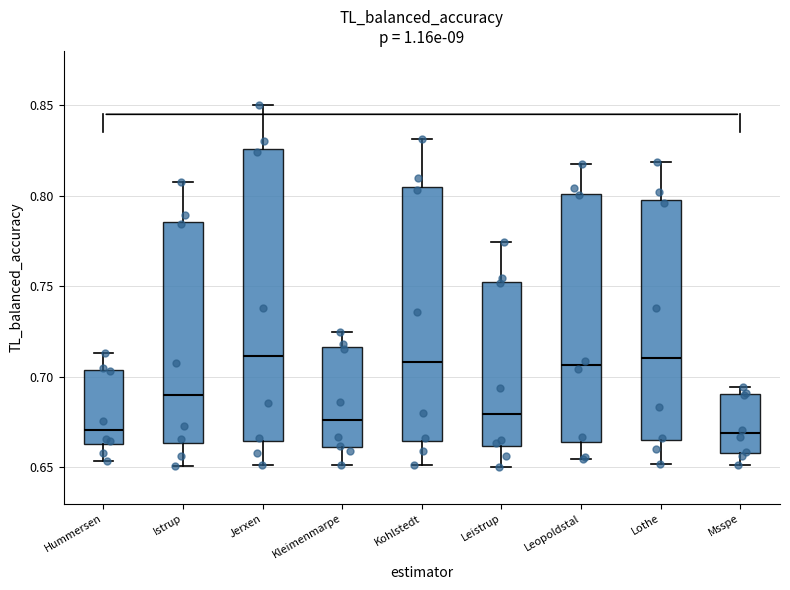

Reading left to right, read every box against the y-axis: the position of its median line, the range the box covers, and the ends of its whiskers. The values are not printed on the chart, so give them approximately, as read against the axis.

Hummersen: median 0.670, box 0.665 to 0.705, whiskers 0.655 to 0.715
Istrup: median 0.690, box 0.665 to 0.785, whiskers 0.650 to 0.810
Jerxen: median 0.710, box 0.665 to 0.825, whiskers 0.650 to 0.850
Kleimenmarpe: median 0.675, box 0.660 to 0.715, whiskers 0.650 to 0.725
Kohlstedt: median 0.710, box 0.665 to 0.805, whiskers 0.650 to 0.830
Leistrup: median 0.680, box 0.660 to 0.755, whiskers 0.650 to 0.775
Leopoldstal: median 0.705, box 0.665 to 0.800, whiskers 0.655 to 0.815
Lothe: median 0.710, box 0.665 to 0.800, whiskers 0.650 to 0.820
Msspe: median 0.670, box 0.660 to 0.690, whiskers 0.650 to 0.695